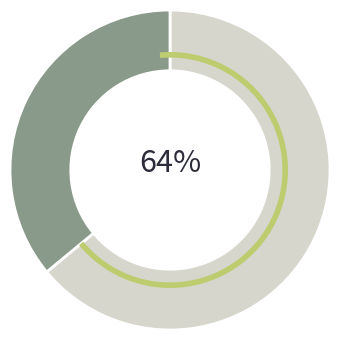

How many slices are in this pie chart?

2